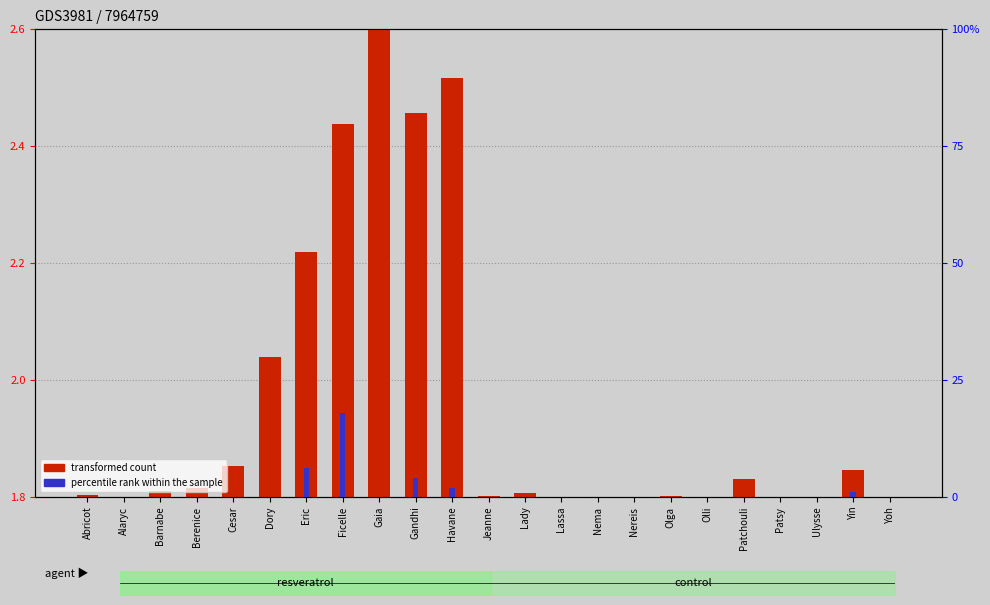

The transformed count series shows 0.0 at Olga. True or false?

False